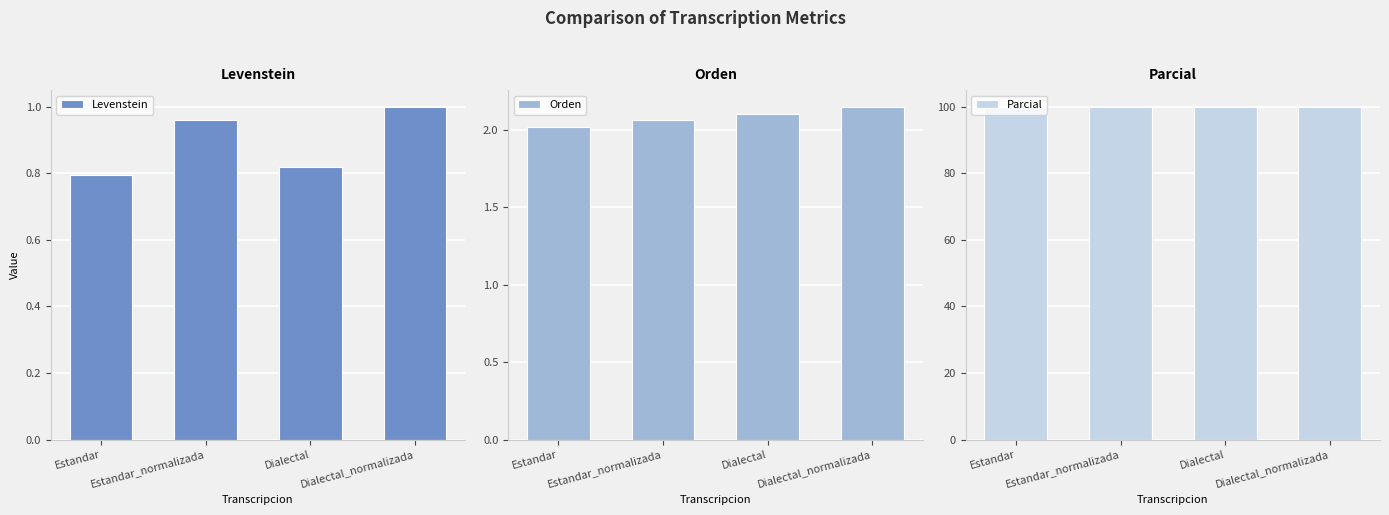

List the labels in order of Orden value, largest first.

Dialectal_normalizada, Dialectal, Estandar_normalizada, Estandar